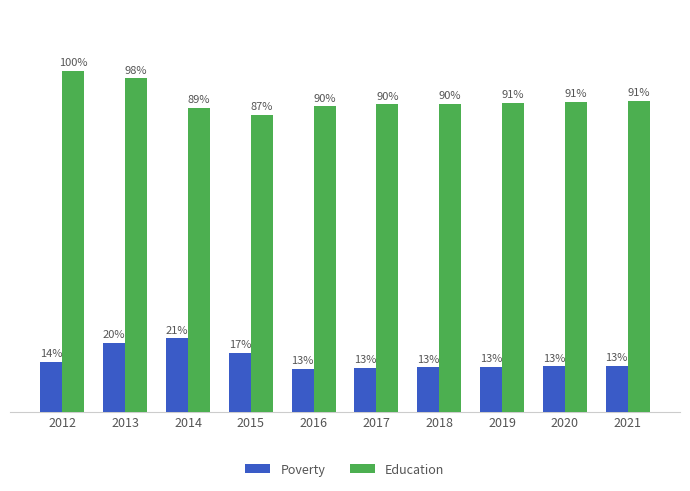

Is the value of Poverty at 2017 greater than the value of Education at 2016?

No